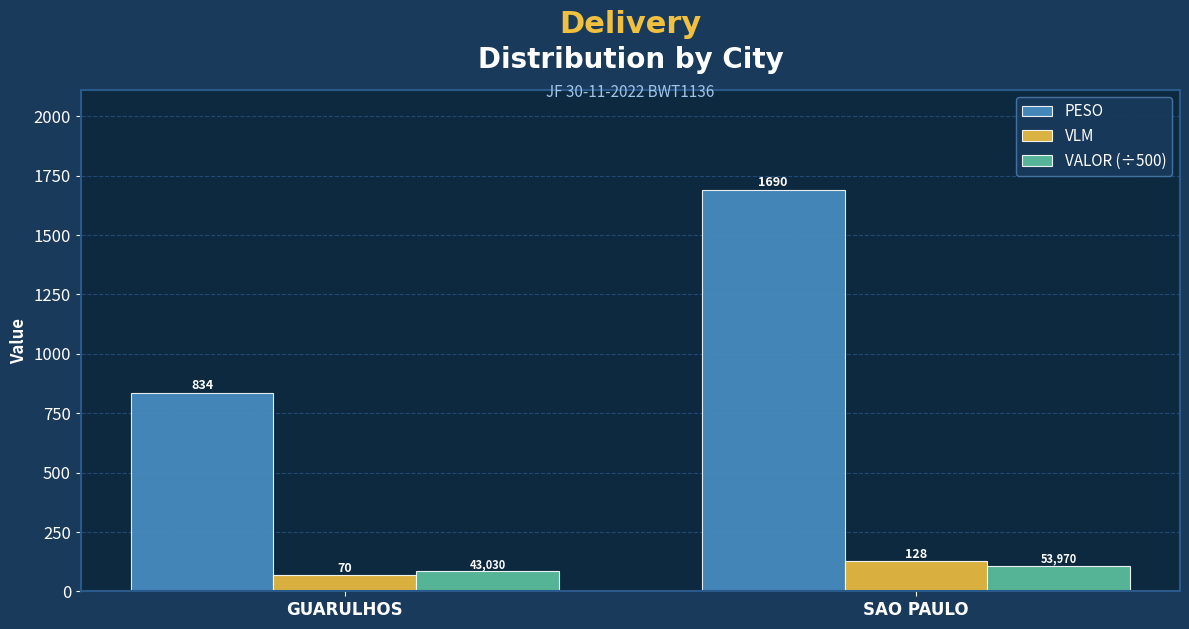

Is it true that VLM equals 70.0 at GUARULHOS?

True